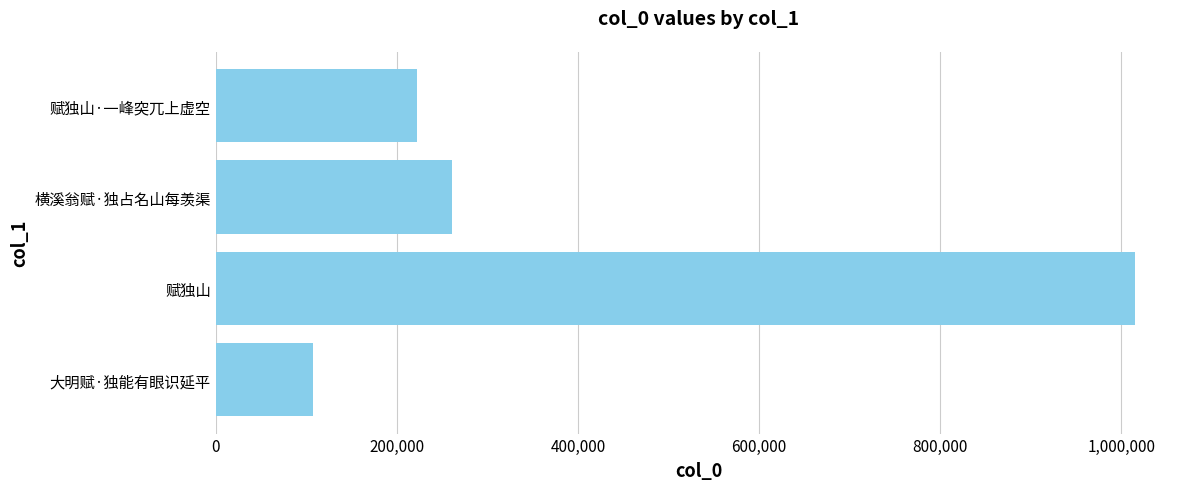

What is the difference between the second highest and second lowest values?

39392